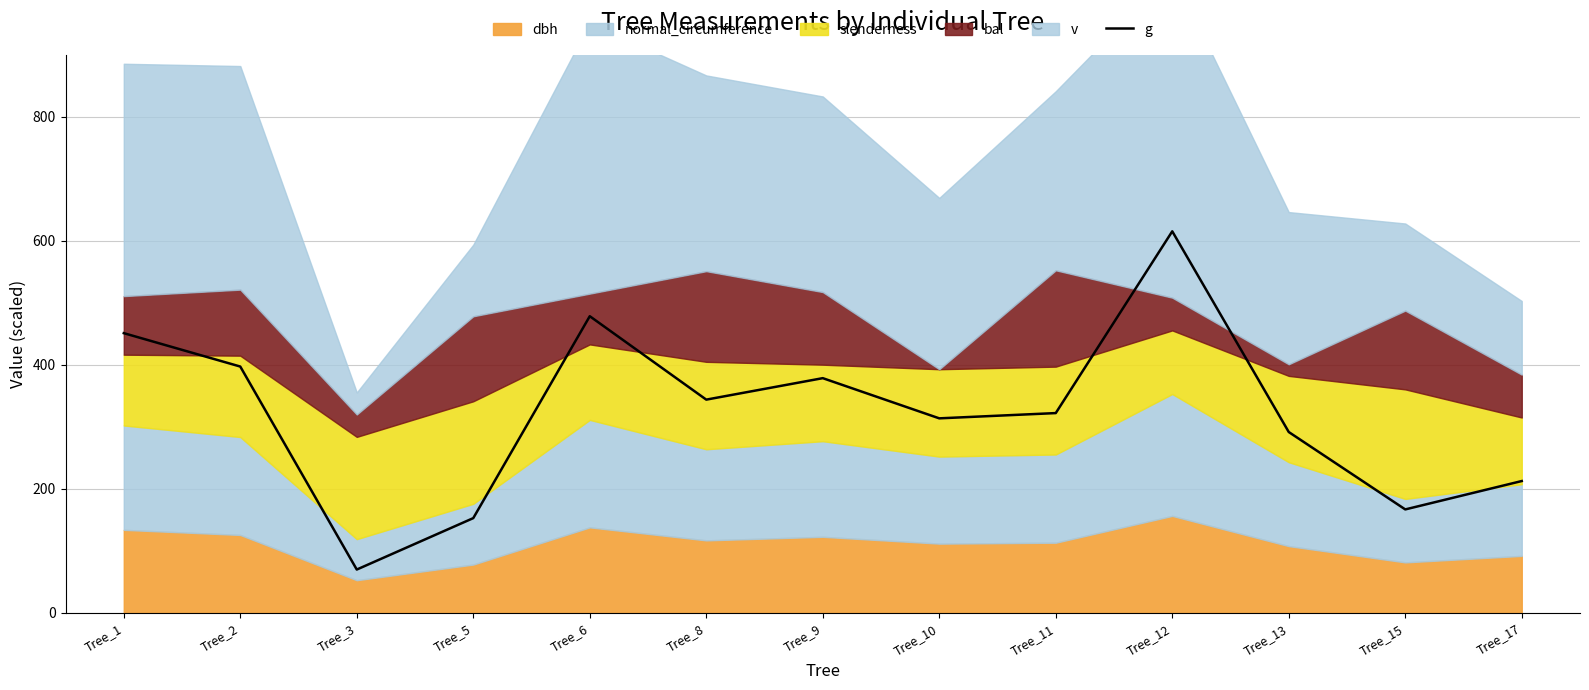

At which category does the chart reach its peak across all series?

Tree_12